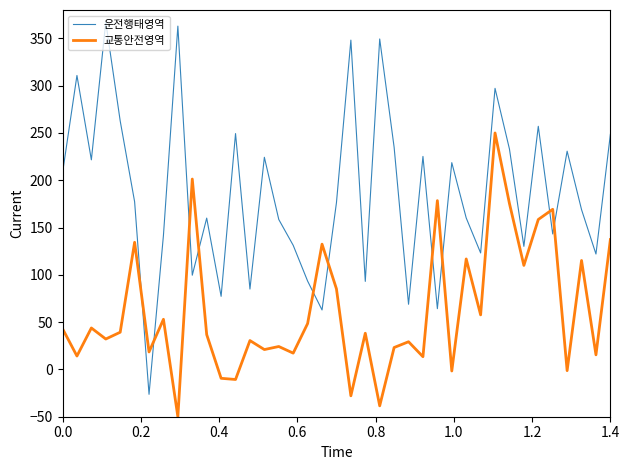

What is the maximum value for 교통안전영역?

250.0